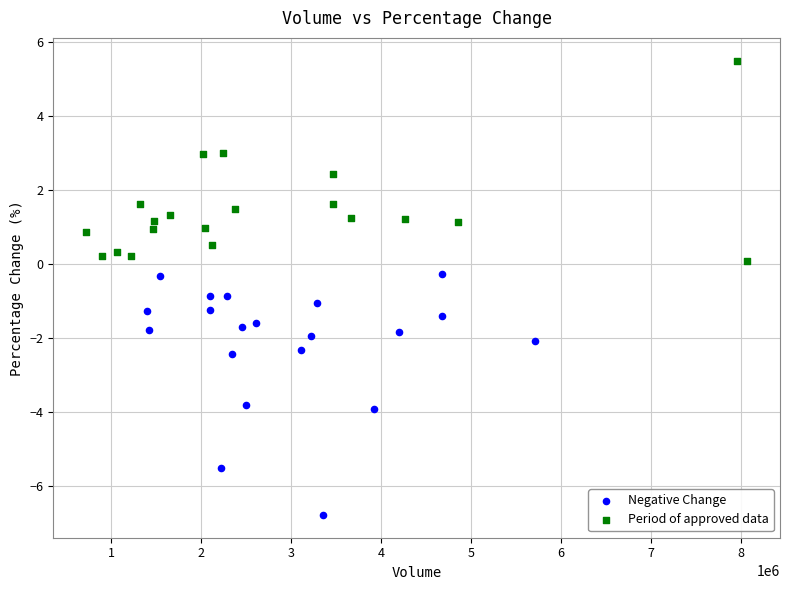

What are all the series names shown in the legend?

Negative Change, Period of approved data